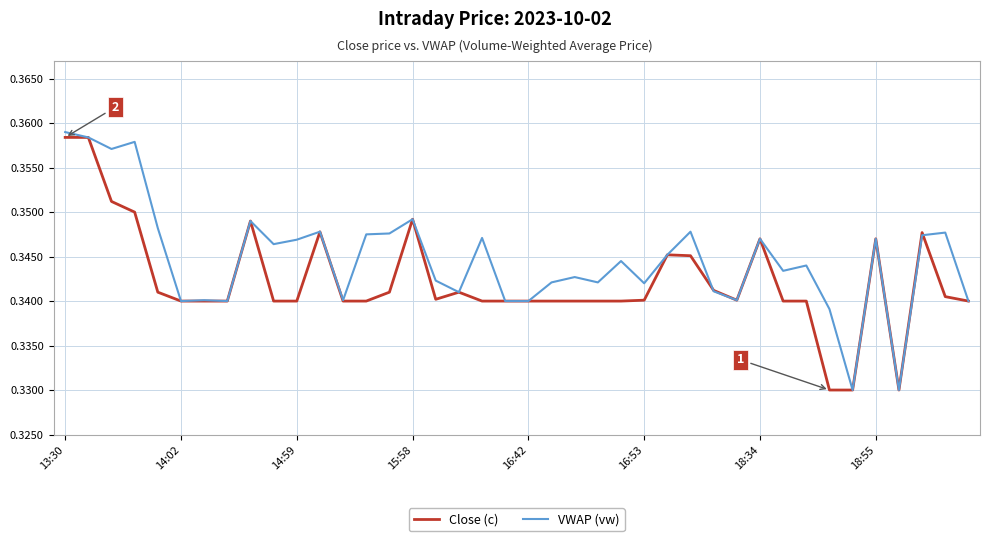

What are all the series names shown in the legend?

Close (c), VWAP (vw)